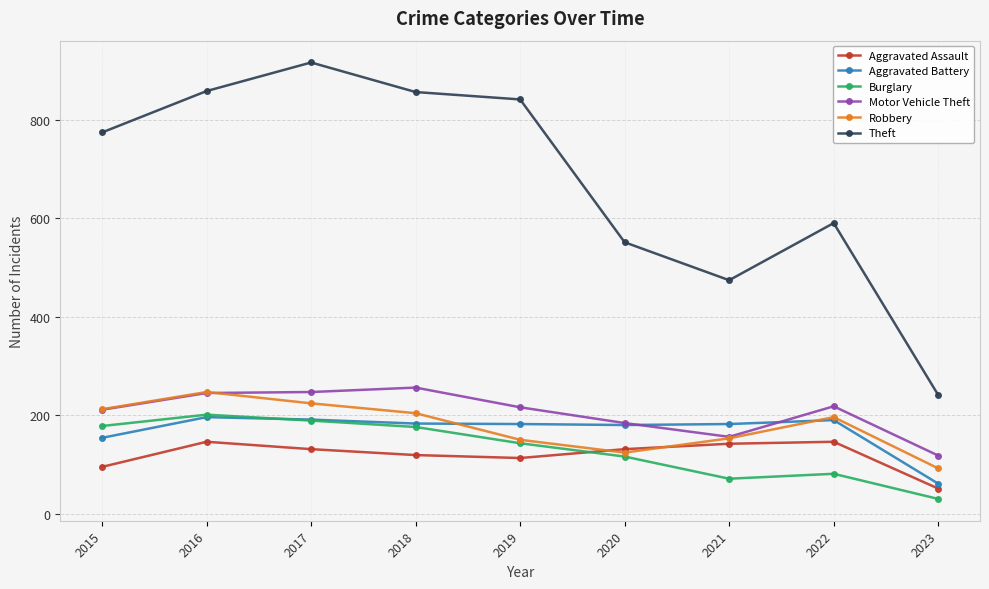

What is the value of the Aggravated Assault point at the 4th from the left?

119